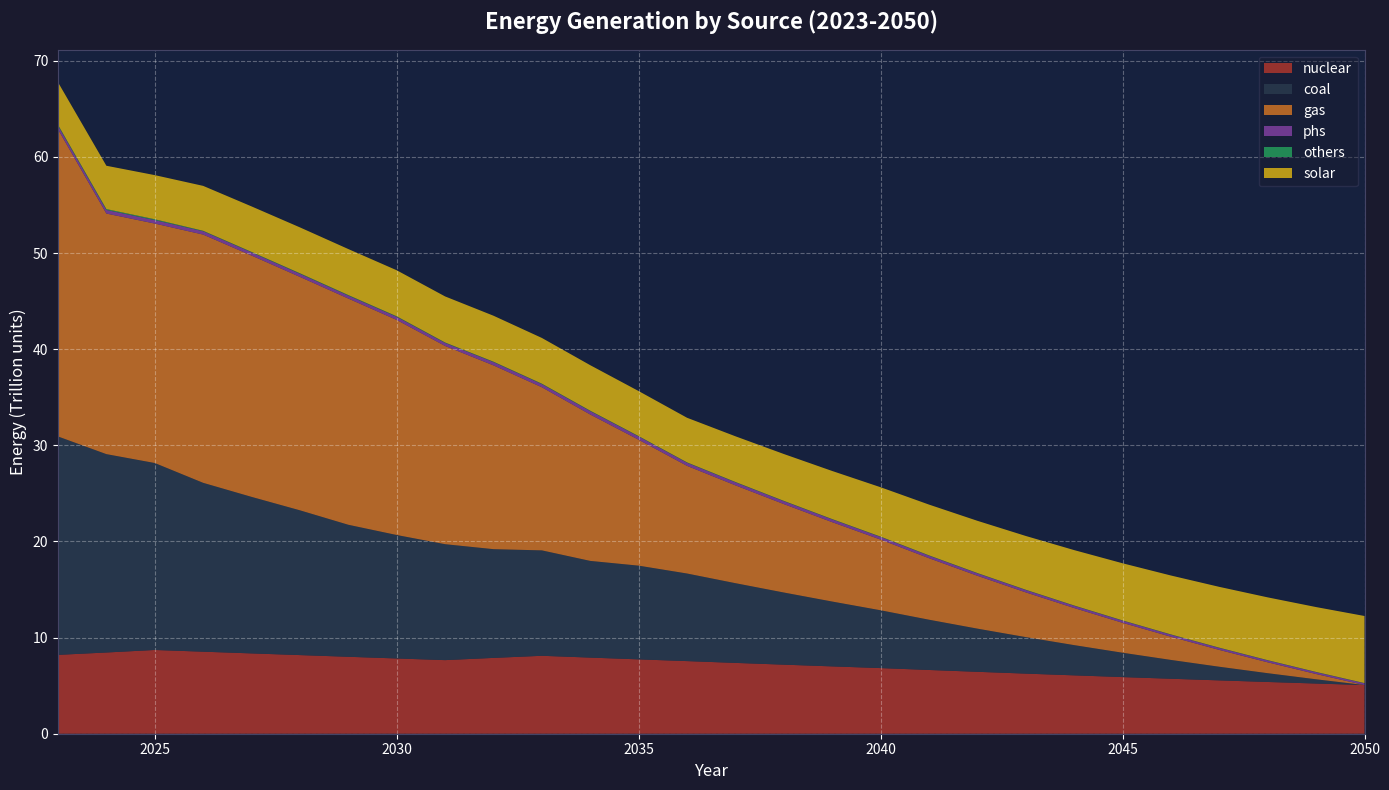

Reading left to right, transcribe all the data shown in this chart.

nuclear: 2023=8203109300000.0	2024=8449522496265.9	2025=8712405998245.3	2026=8533429130232.1	2027=8355738920081.6	2028=8179469100067.8	2029=8003207135996.8	2030=7828711013486.6	2031=7656384837034.2	2032=7887498314373.4	2033=8106303041919.8	2034=7919306646496.9	2035=7734814715580.1	2036=7554198443858.1	2037=7367172663038.8	2038=7184630362166.3	2039=7004148067936.8	2040=6828070097243.7	2041=6631187142504.7	2042=6440598215639.3	2043=6253170502260.0	2044=6071772522181.9	2045=5892649808333.6	2046=5718532969324.1	2047=5548484785196.0	2048=5382477719590.3	2049=5221213617509.8	2050=5063154352252.7
coal: 2023=22720531400000.0	2024=20635783266614.8	2025=19448420495070.5	2026=17566176521731.8	2027=16283044914253.5	2028=15061313492381.0	2029=13733730100877.0	2030=12842652067050.6	2031=12060507638041.5	2032=11312442050888.0	2033=10966917514605.8	2034=10058434043670.5	2035=9749391222330.1	2036=9112197586445.2	2037=8293535806982.0	2038=7505412686325.8	2039=6745698125320.3	2040=6013742745905.0	2041=5229732327932.3	2042=4491911889669.6	2043=3797684719529.5	2044=3145403407633.8	2045=2532954050043.3	2046=1957977817462.3	2047=1418917343771.8	2048=914101079138.3	2049=441859405839.0	2050=0.0
gas: 2023=31948839090000.0	2024=25027545866051.0	2025=24910897730903.4	2026=25825058273190.9	2027=25104892157542.4	2028=24282356153323.3	2029=23533149118743.9	2030=22372986969281.0	2031=20621440306188.9	2032=19118904292402.2	2033=16966803261482.3	2034=15227203539583.8	2035=13097149209055.0	2036=11197642874216.0	2037=10178404217080.1	2038=9198911540562.9	2039=8257287853550.6	2040=7352455997003.7	2041=6397724857128.4	2042=5499052061487.3	2043=4653550704775.9	2044=3858840245117.1	2045=3112285706382.4	2046=2410745267640.3	2047=1750809728541.8	2048=1131276708631.8	2049=548478528406.1	2050=0.0
phs: 2023=391211900000.0	2024=375811578947.4	2025=360977560037.5	2026=346757331234.3	2027=333092431255.8	2028=319961402065.3	2029=307314592809.8	2030=328099810709.1	2031=315146812320.6	2032=339604456131.1	2033=326181191939.2	2034=353509099707.4	2035=339487782891.5	2036=326047995480.4	2037=313136171481.9	2038=300731762475.0	2039=288789175232.4	2040=277342196244.8	2041=266345564359.0	2042=255759080884.4	2043=245612117879.2	2044=235864788336.4	2045=226481651148.7	2046=217488239083.5	2047=208849402290.1	2048=200551280147.2	2049=192563912072.6	2050=184908478198.0
others: 2023=86671800000.0	2024=90909129183.5	2025=87308790380.2	2026=48952973046.4	2027=47025818817.6	2028=58637009995.2	2029=56324919944.9	2030=54103223543.1	2031=46243678578.7	2032=44418196163.7	2033=48392608877.8	2034=46479597502.6	2035=39774869000.4	2036=38201169584.0	2037=36689247434.9	2038=35236700217.4	2039=33841217938.7	2040=32492248104.9	2041=31204676501.7	2042=29967744130.1	2043=28779477328.9	2044=27637978514.6	2045=26541423288.5	2046=25481660047.9	2047=24470073220.7	2048=23498356707.3	2049=22564952540.0	2050=21668362996.6
solar: 2023=4418368680000.0	2024=4505436727272.7	2025=4590248245232.5	2026=4671127878073.0	2027=4731784021685.4	2028=4771264508292.9	2029=4784986870983.0	2030=4786464286217.2	2031=4791331540466.0	2032=4780836284828.7	2033=4756341848481.3	2034=4730705753235.4	2035=4684423112666.6	2036=4639321468314.5	2037=4752393409361.8	2038=4873089818836.2	2039=5001094277843.0	2040=5136733188828.9	2041=5280547817630.2	2042=5432796560978.4	2043=5593347569851.0	2044=5762382308409.1	2045=5940790154748.5	2046=6128216228725.7	2047=6324983720491.1	2048=6532336999496.9	2049=6748906065283.7	2050=6976892225523.0